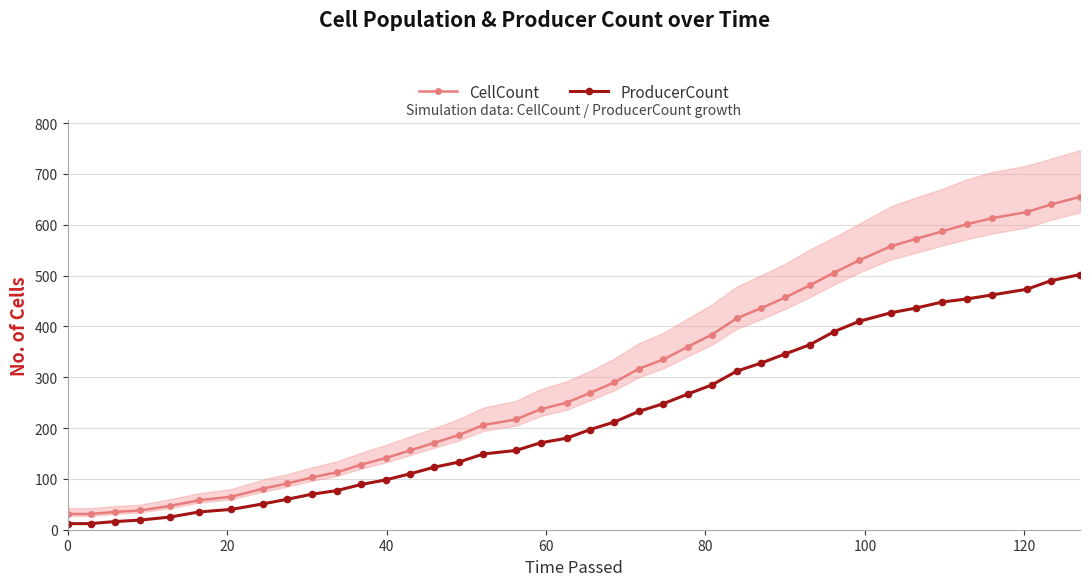

What is the value of the ProducerCount point at the 15th from the left?

123